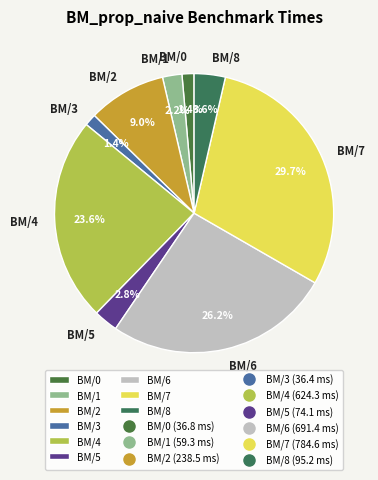

Between BM/4 and BM/7, which is larger?

BM/7